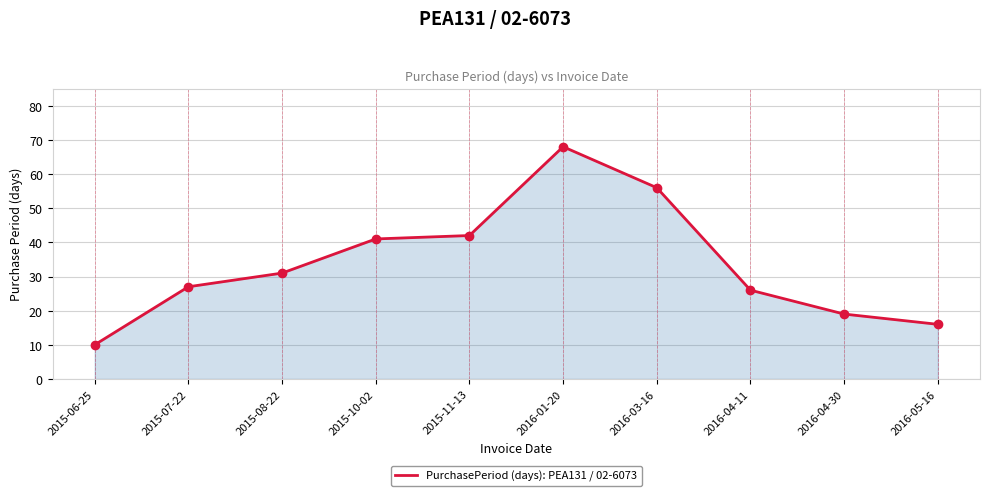

True or false: the data shows 7 at 2016-04-11.

False